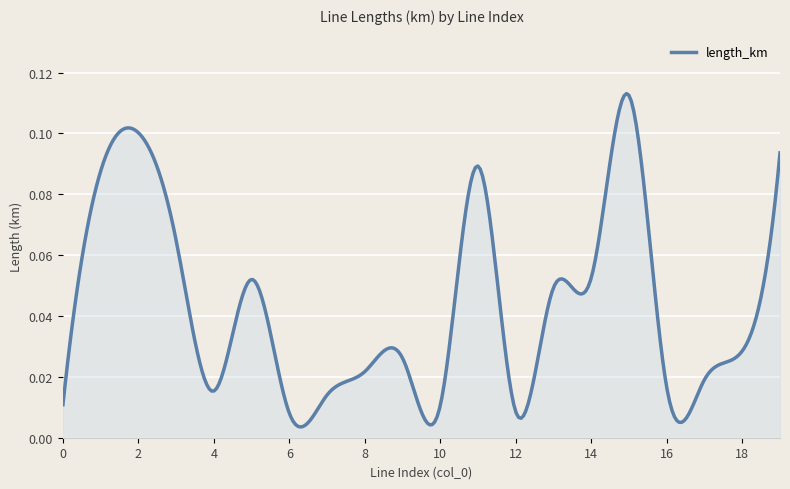

True or false: the data has more than 0 interior local peaks.

True